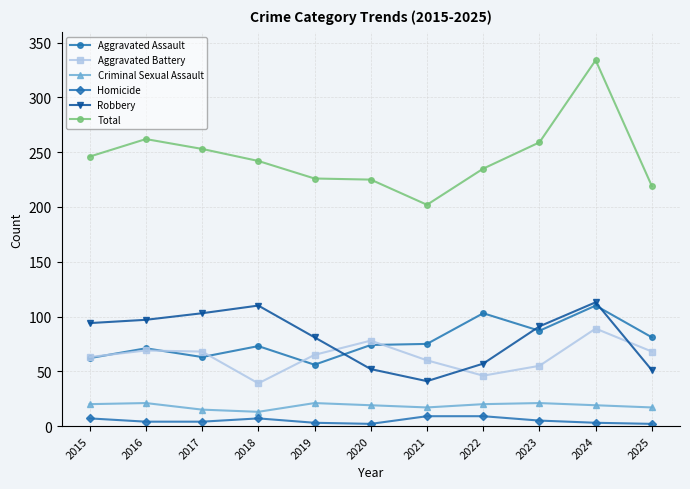

Between 2021 and 2025, which series saw the biggest shift?

Total